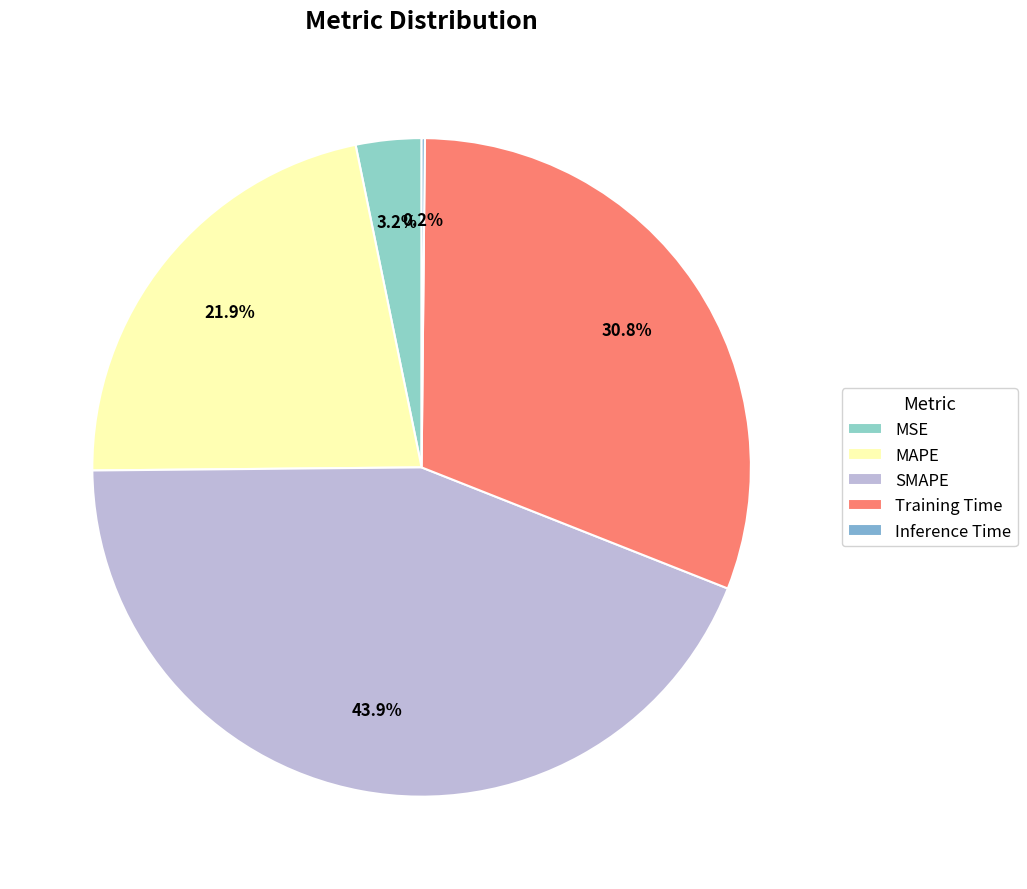

Combined, do Training Time and Inference Time account for over 50%?

No